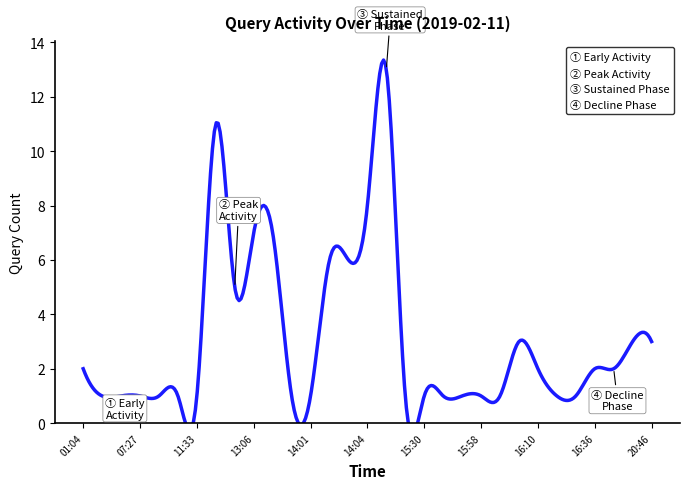

Reading left to right, transcribe all the data shown in this chart.

2	1	1	1	1	1	1	11	5	7	7	1	1	6	6	8	13	1	1	1	1	1	1	3	2	1	1	2	2	3	3